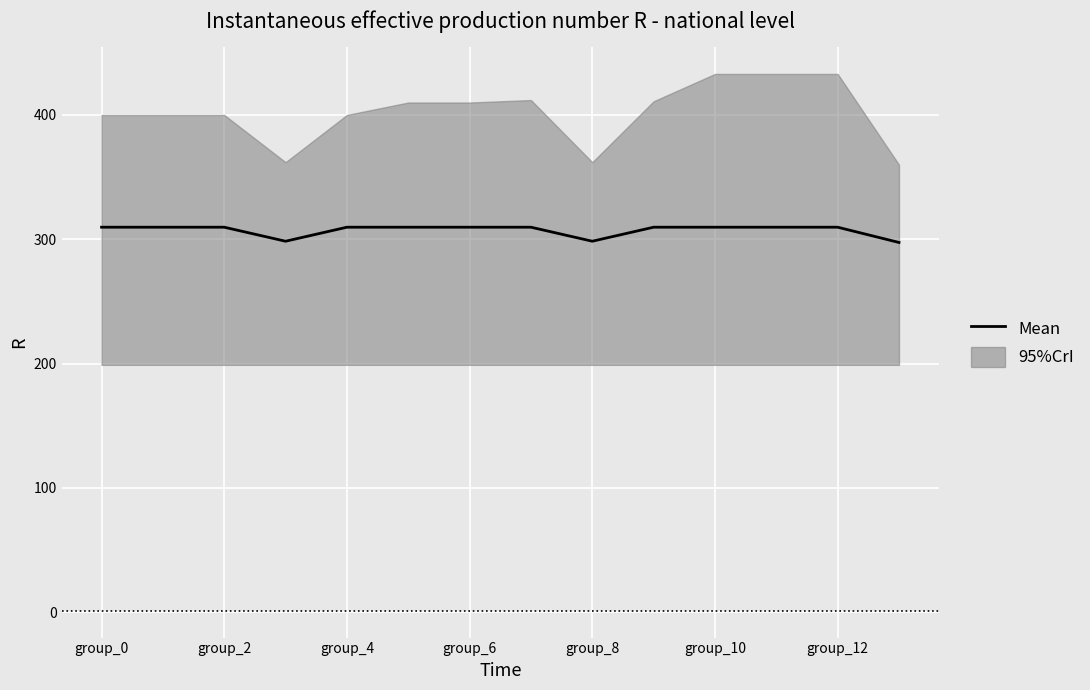

Which has a higher value, 13 or group_2?

group_2